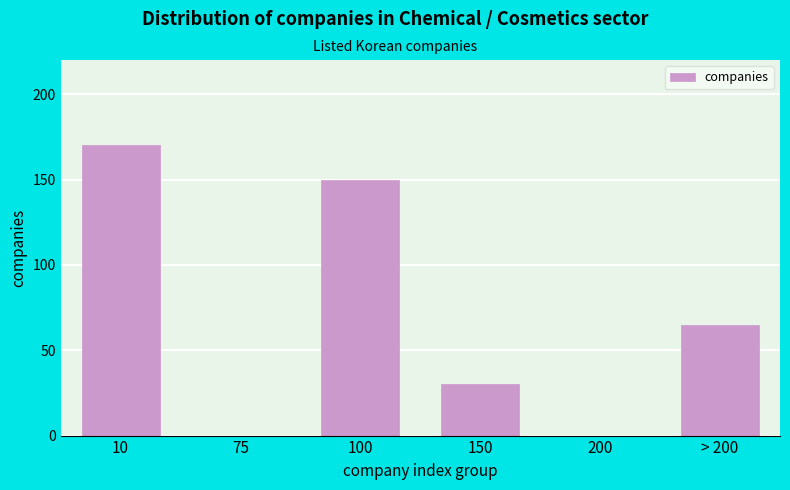

Reading left to right, what are all the values shown in this chart?

10=170	75=0	100=150	150=30	200=0	> 200=65